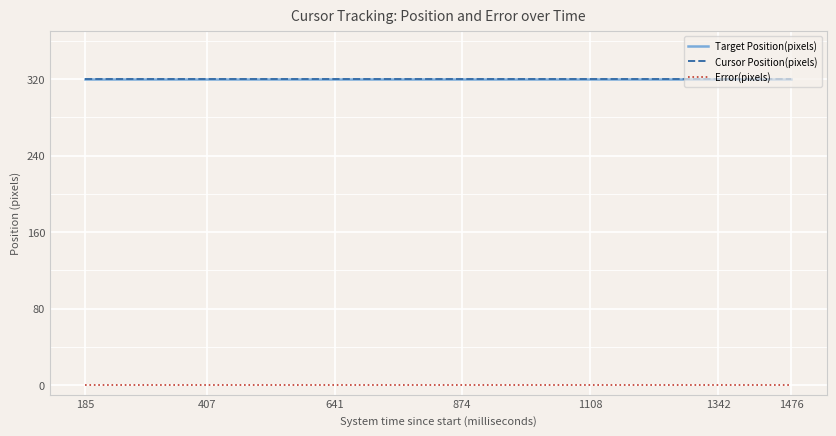

True or false: Cursor Position(pixels) and Target Position(pixels) cross at least once.

False